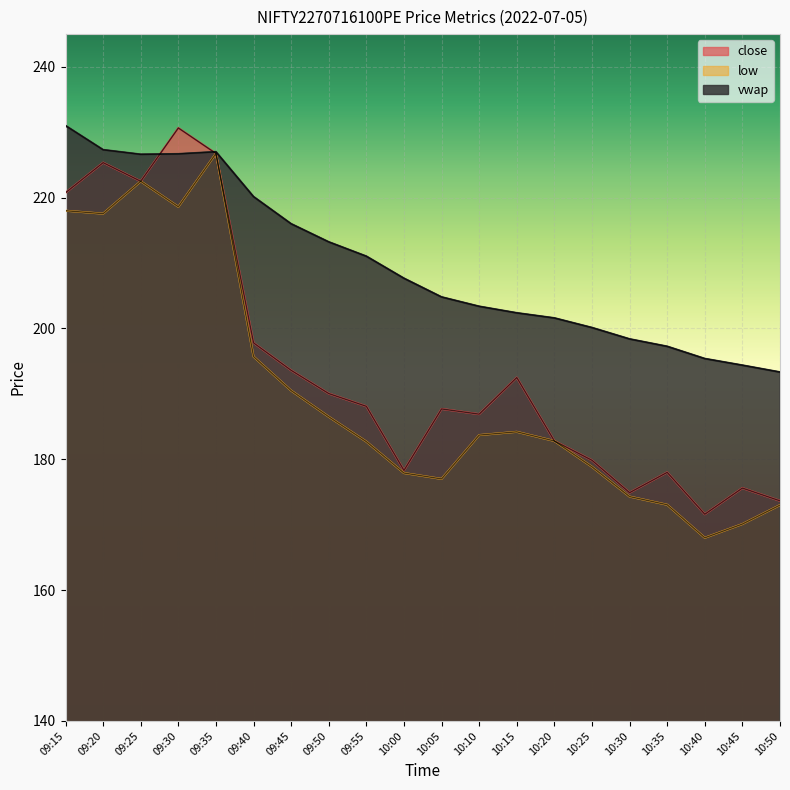

How many values in the vwap series are below 207?

10